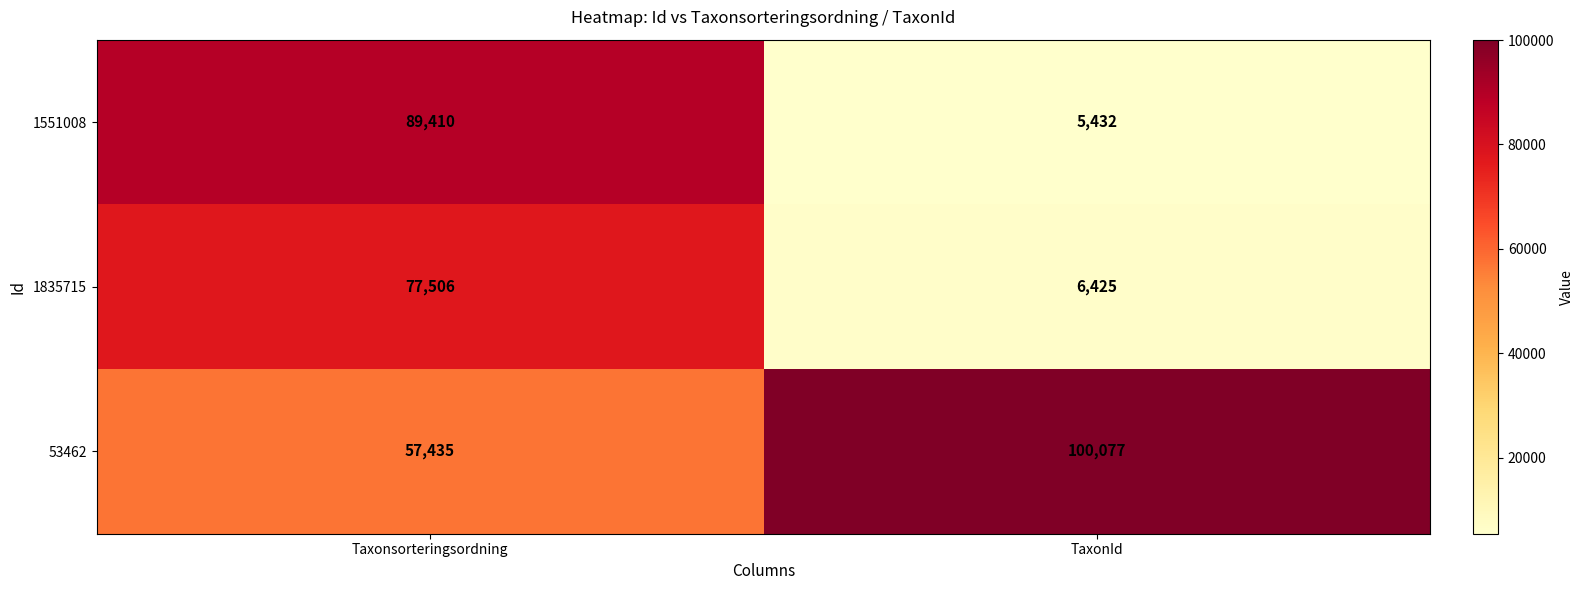

Reading left to right, transcribe all the data shown in this chart.

1551008: Taxonsorteringsordning=89410	TaxonId=5432
1835715: Taxonsorteringsordning=77506	TaxonId=6425
53462: Taxonsorteringsordning=57435	TaxonId=100077